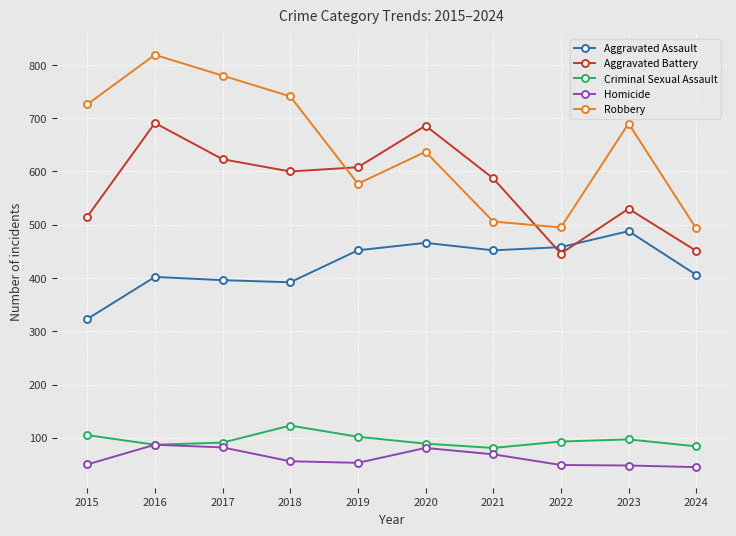

What is the difference between the second highest and second lowest values in the Aggravated Battery series?

235